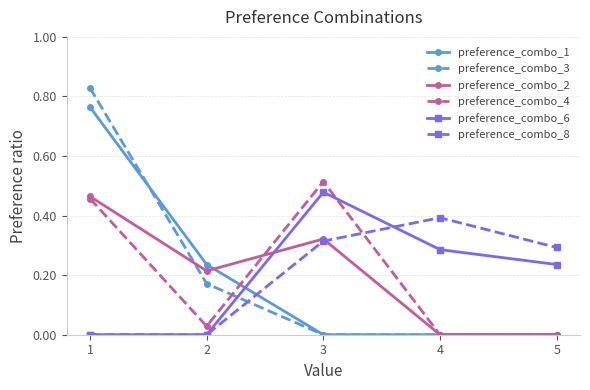

Which series ends up on top after the final intersection of preference_combo_3 and preference_combo_8?

preference_combo_8